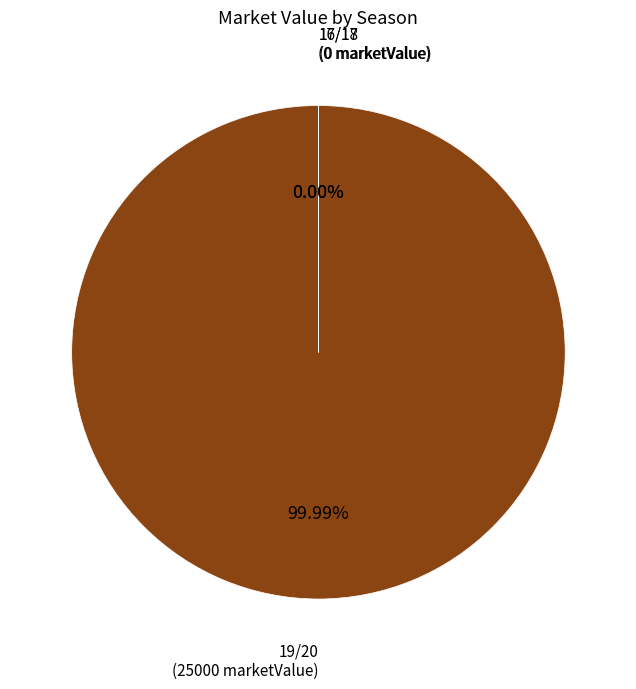

Between 17/18 and 19/20, which is larger?

19/20